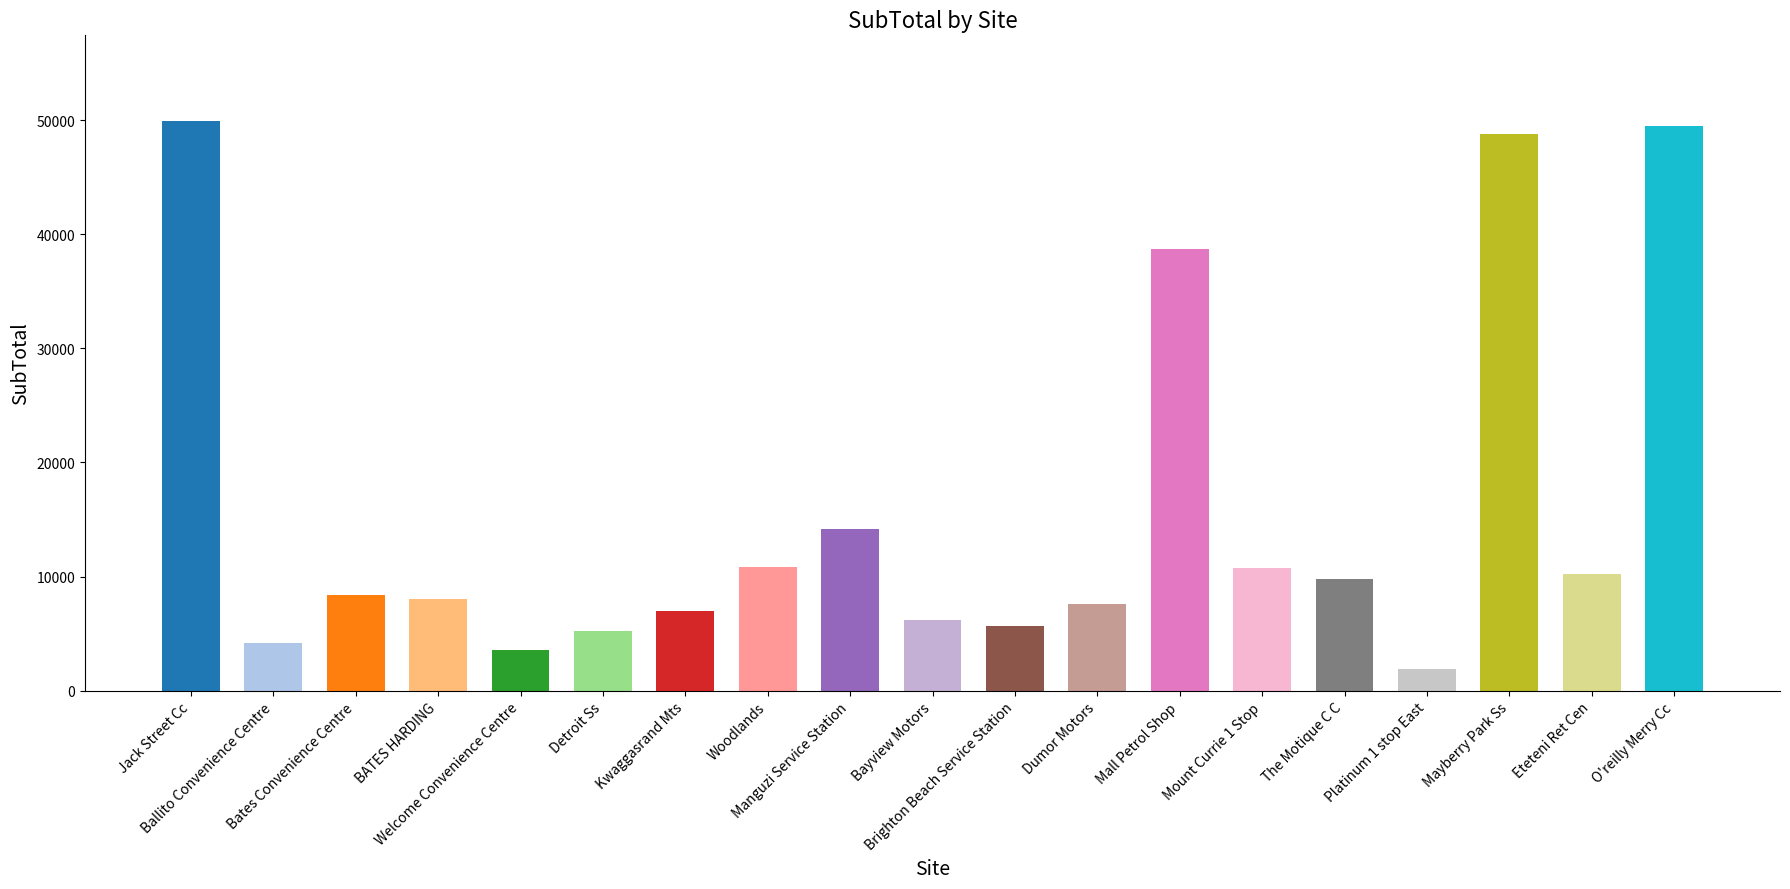

What is the average value?

15822.8